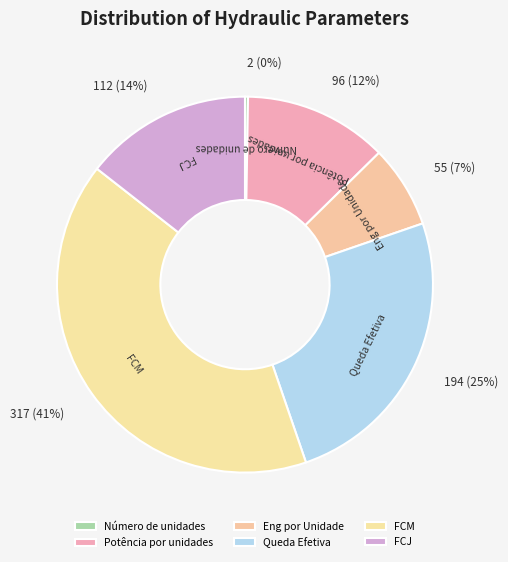

Which slice is the largest?

FCM